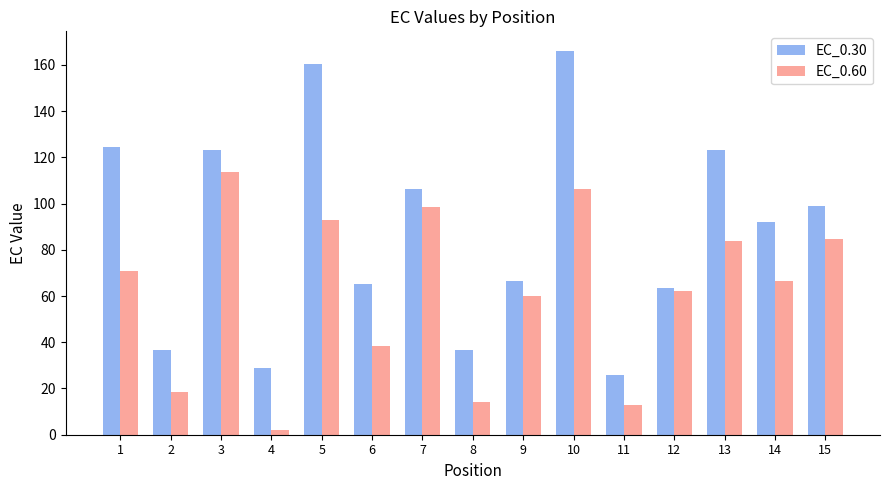

What is the difference between the maximum and minimum values in the EC_0.60 series?

111.9